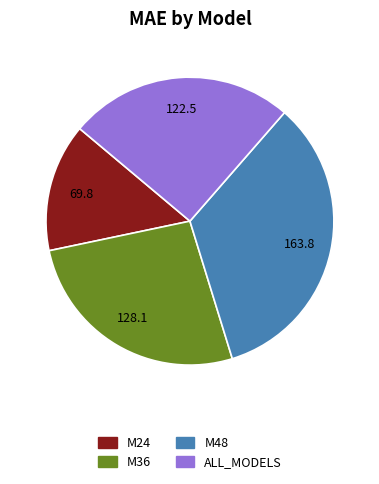

Do M24 and M48 together represent more than half of the pie?

No